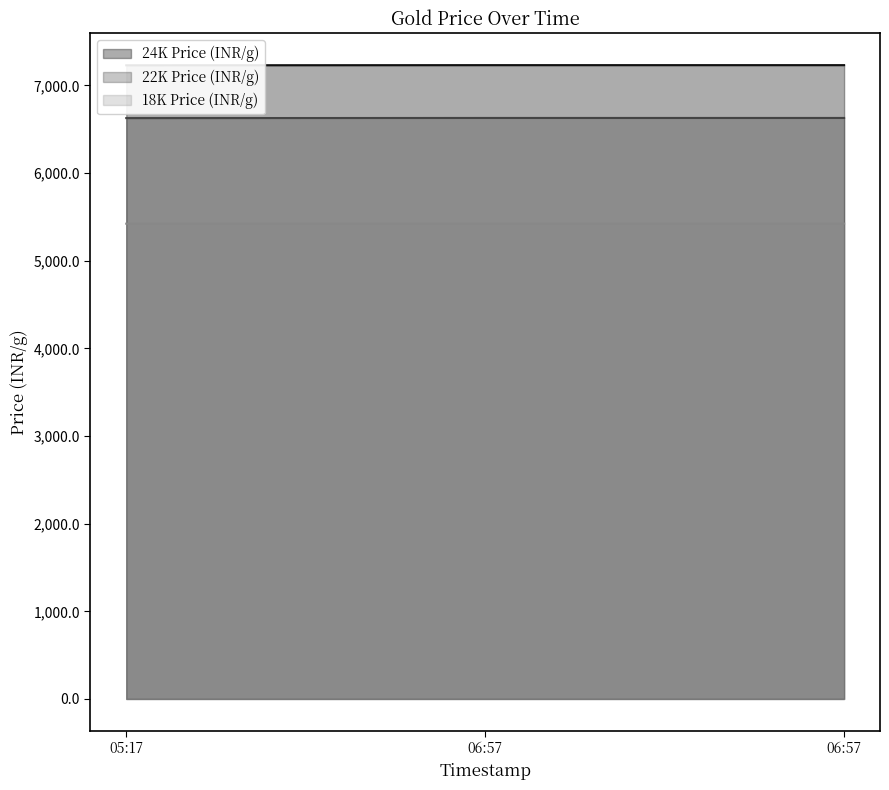

Between 06:57 and 05:17, which is larger?

06:57